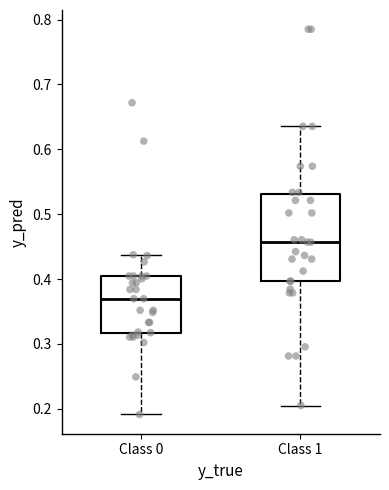

Reading left to right, read every box against the y-axis: the position of its median line, the range the box covers, and the ends of its whiskers. The values are not printed on the chart, so give them approximately, as read against the axis.

Class 0: median 0.37, box 0.32 to 0.40, whiskers 0.19 to 0.44
Class 1: median 0.46, box 0.40 to 0.53, whiskers 0.21 to 0.64